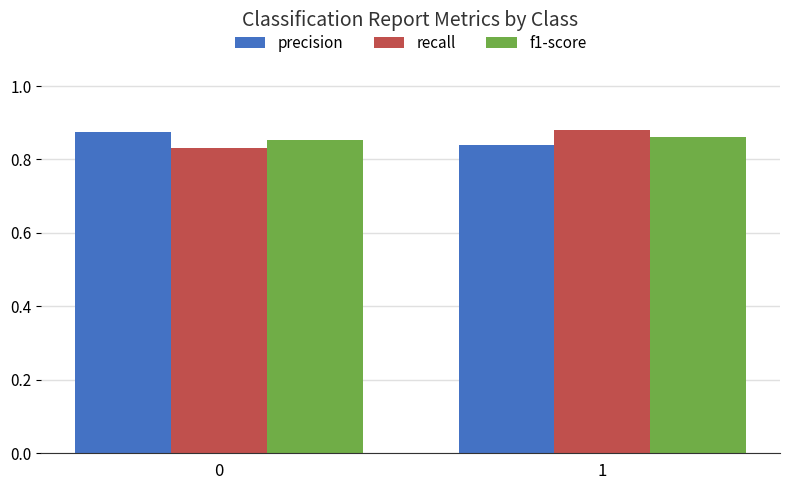

True or false: recall has a value of 0.2 at 0.

False